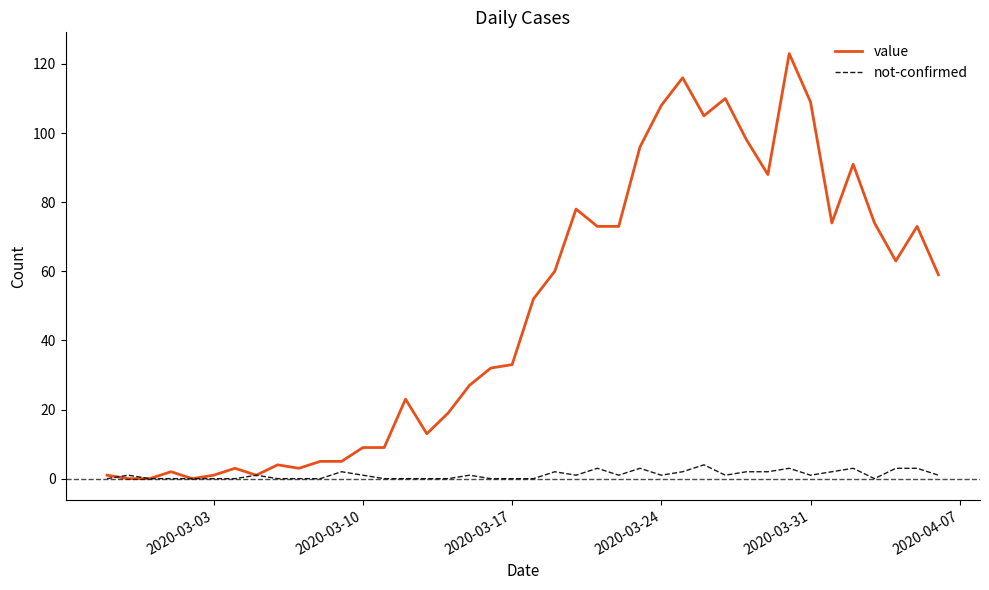

Rank the series by their average value, from lowest to highest.

not-confirmed, value